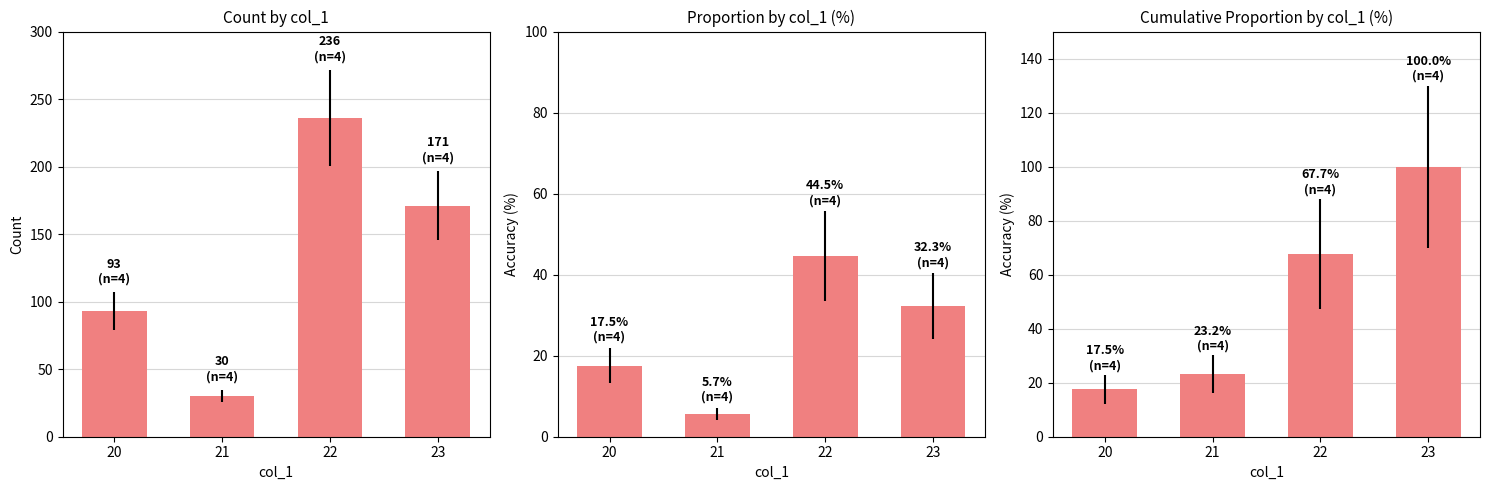

Count the number of categories in the chart.

4